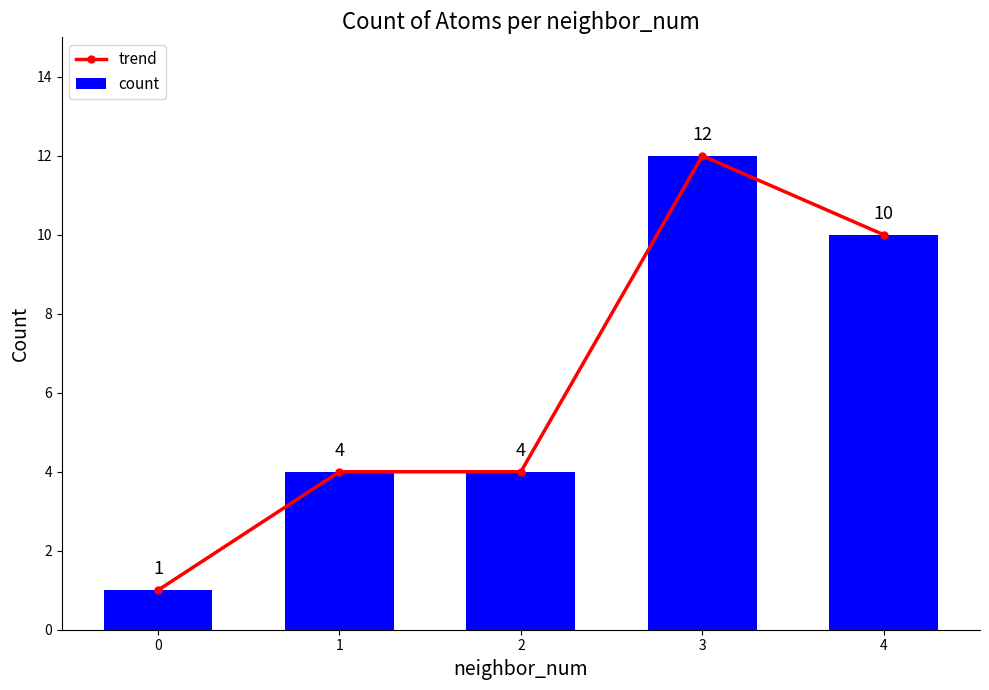

True or false: trend has a value of 7 at 2.

False